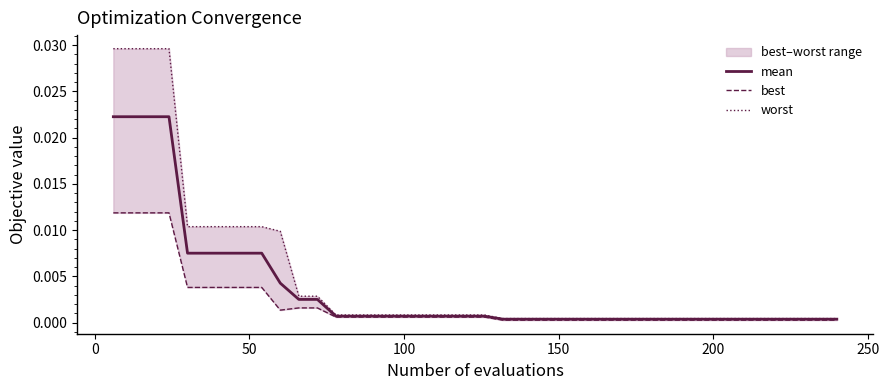

Count the number of data series in this chart.

3